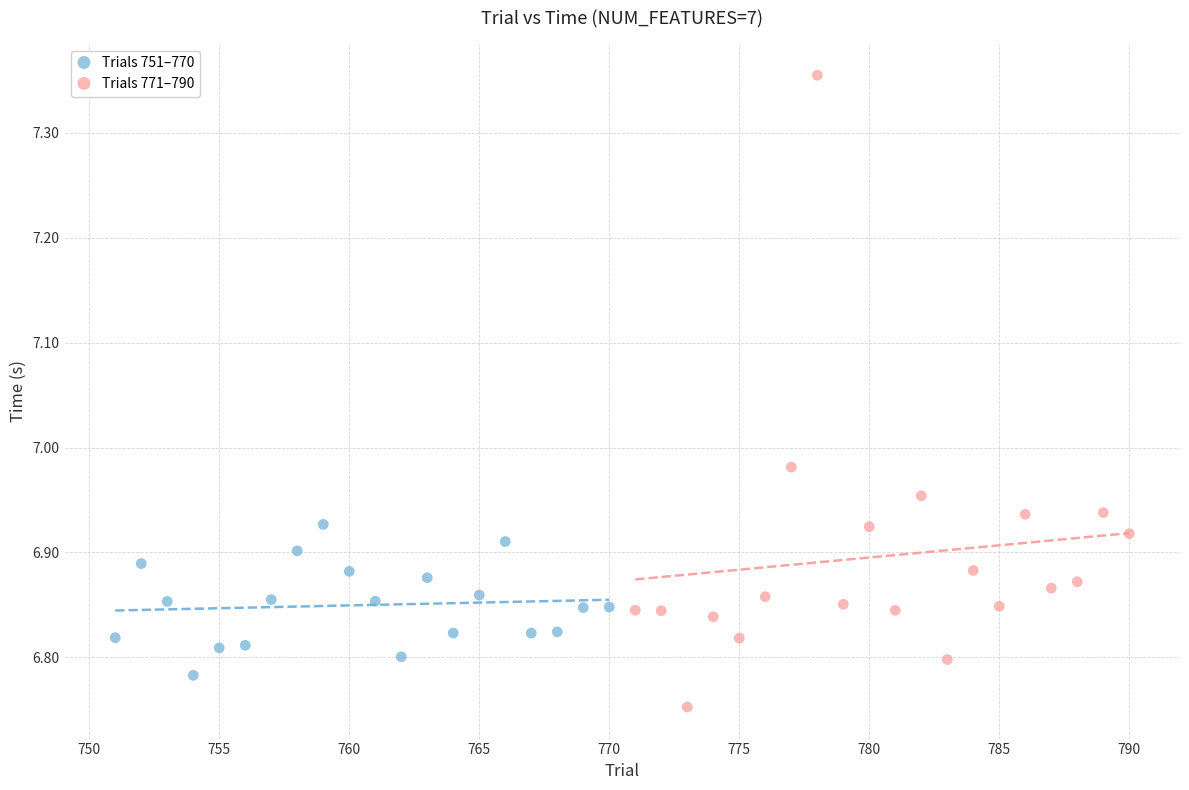

Which series reaches the maximum Y coordinate?

Trials 771–790